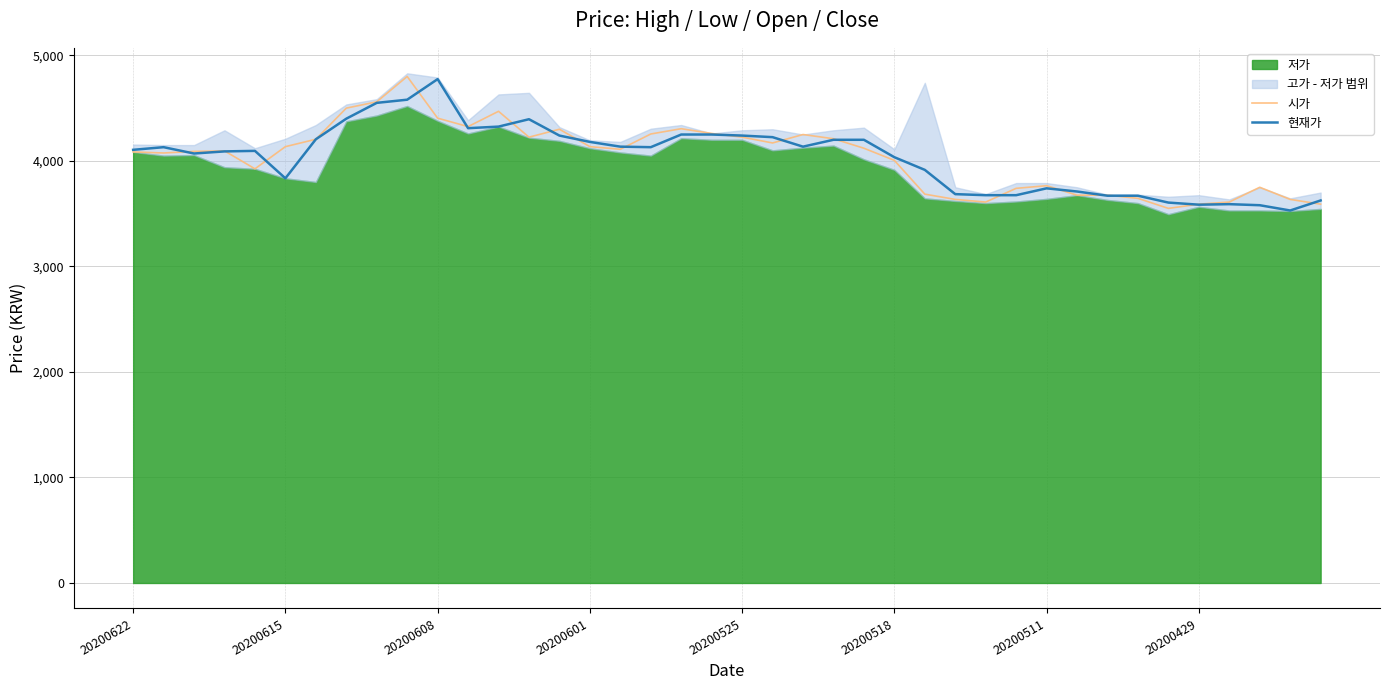

What is the lowest value of the 시가 series?

3550